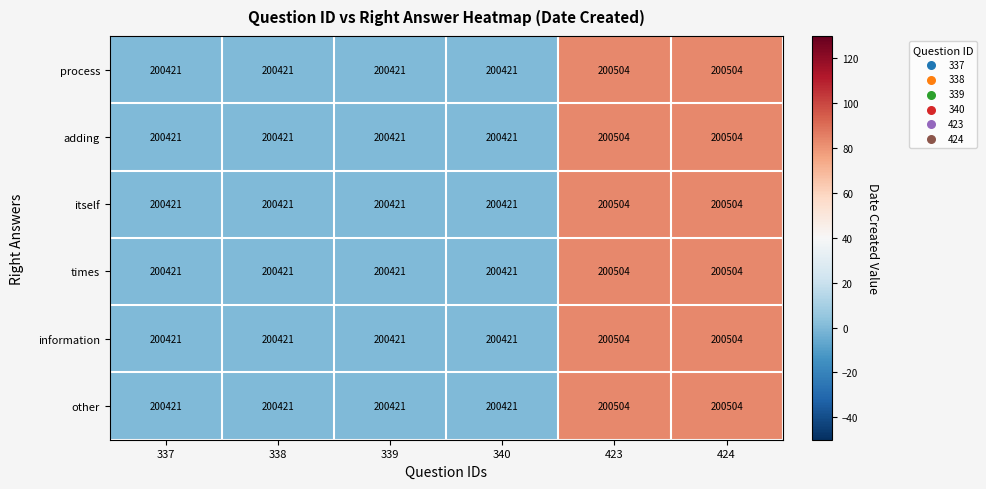

Is the value of itself at 424 greater than the value of information at 339?

Yes